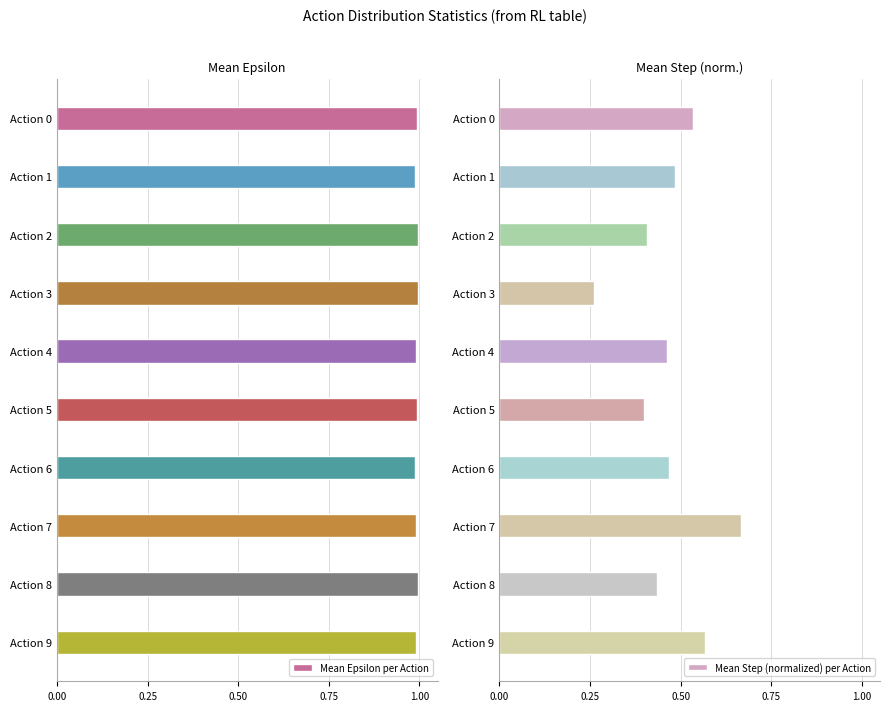

The value of Mean Epsilon per Action at Action 1 is 1.5. True or false?

False